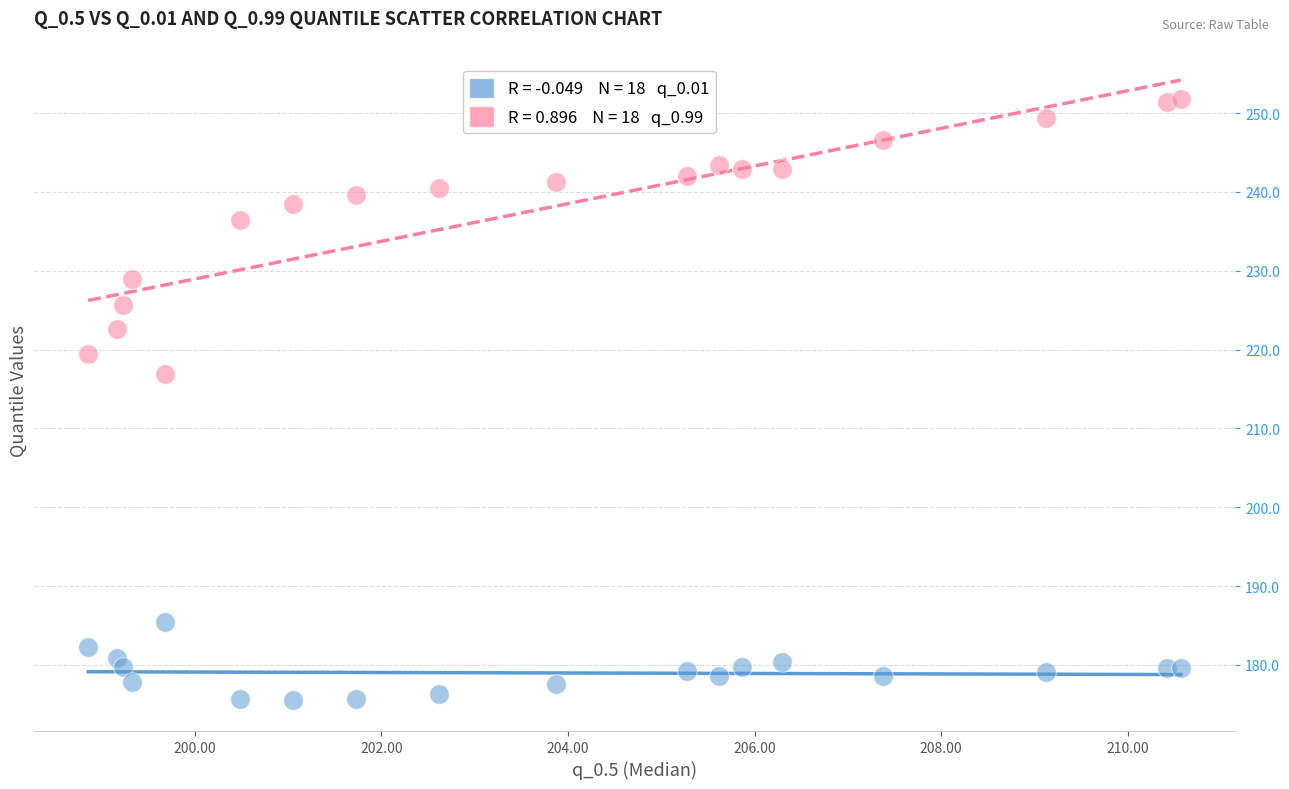

Across all series, what Y value is closest to 213?

217.0